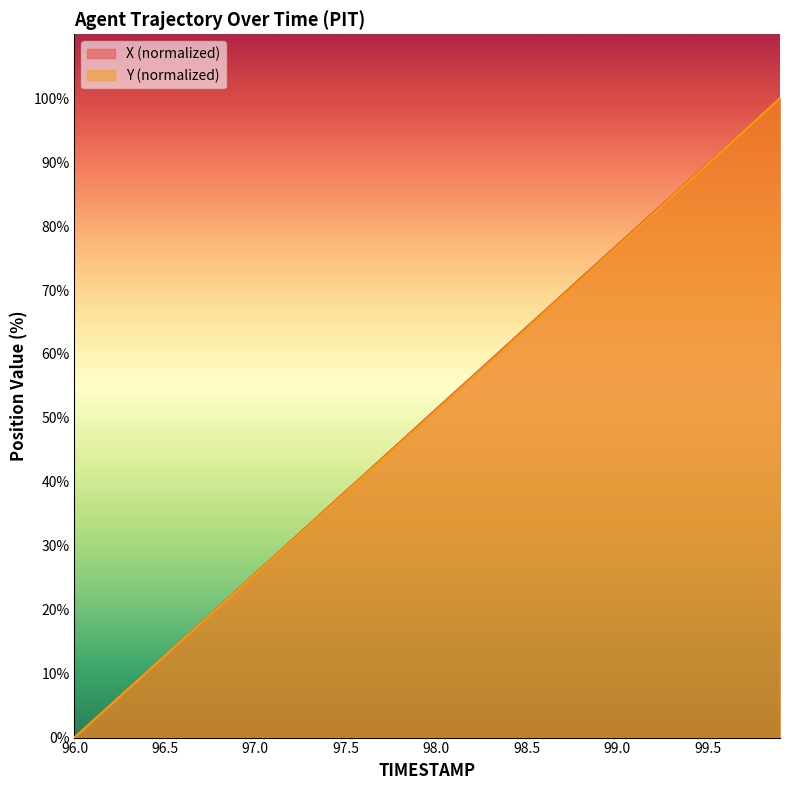

How many lines are shown in the chart?

2